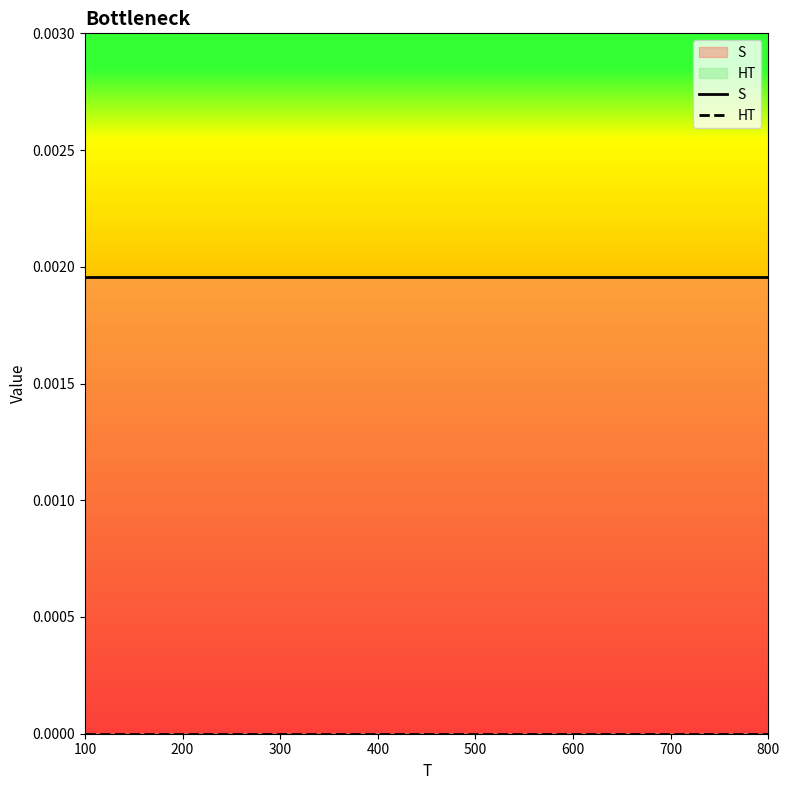

How many lines are shown in the chart?

2